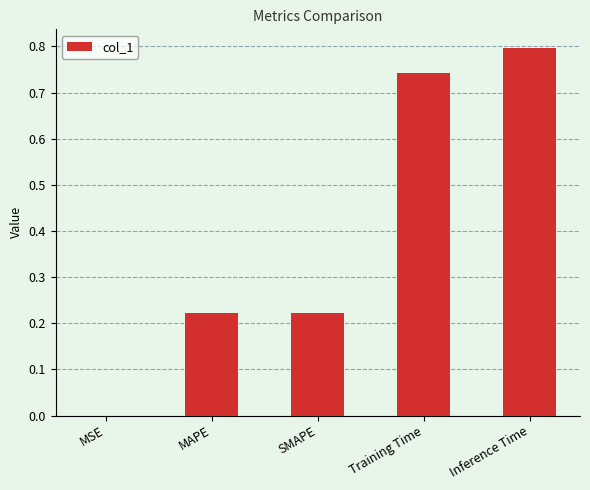

Is it true that the value at Inference Time is 0.2?

False